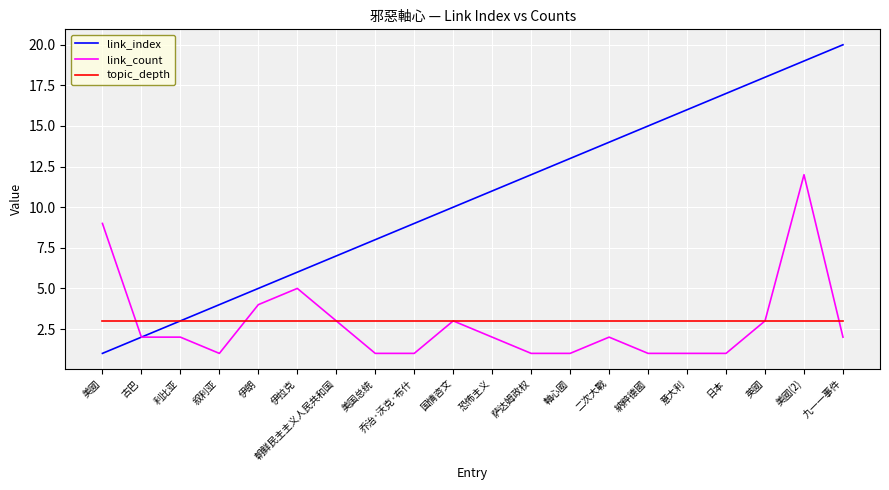

True or false: link_count has more than 1 points higher than both neighbors.

True